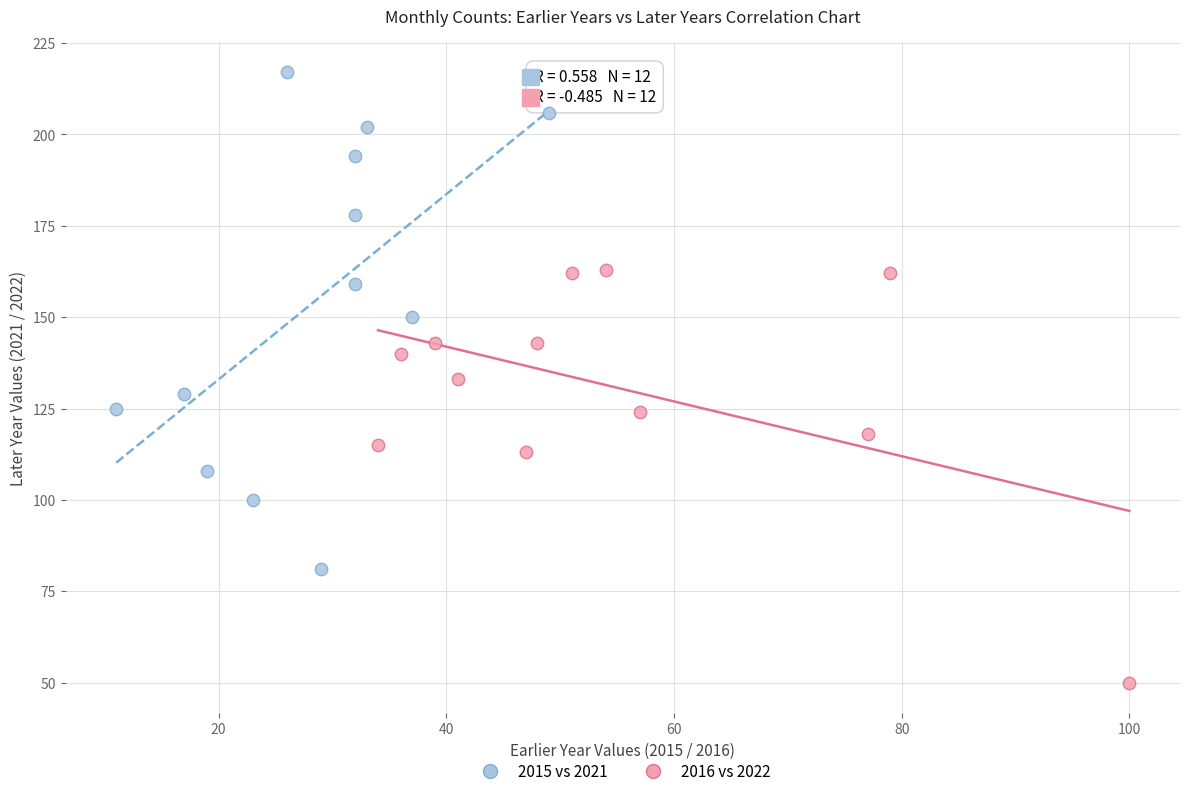

Which series reaches the maximum Y coordinate?

2015 vs 2021